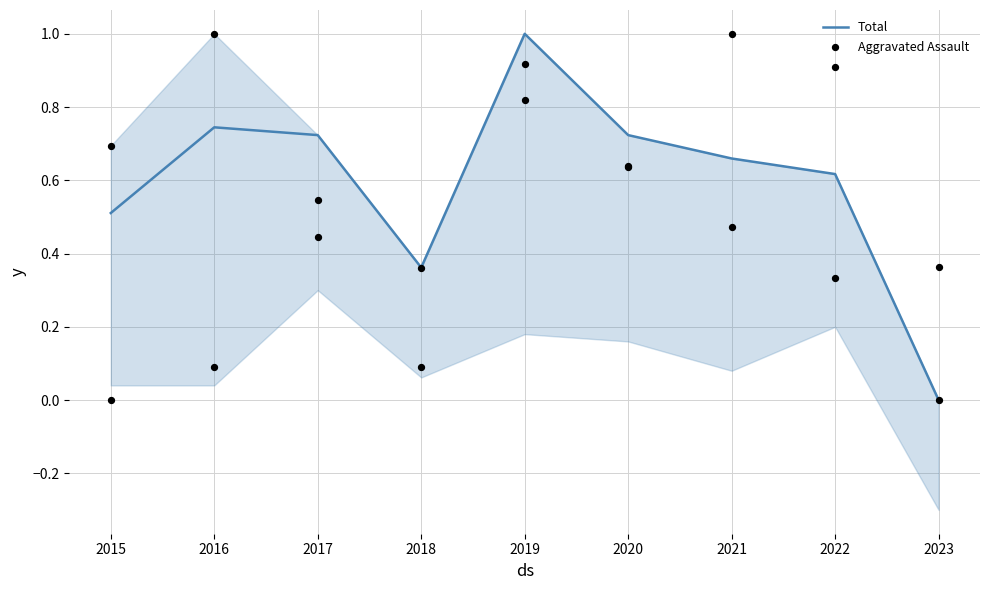

What are all the series names shown in the legend?

Total, Aggravated Assault